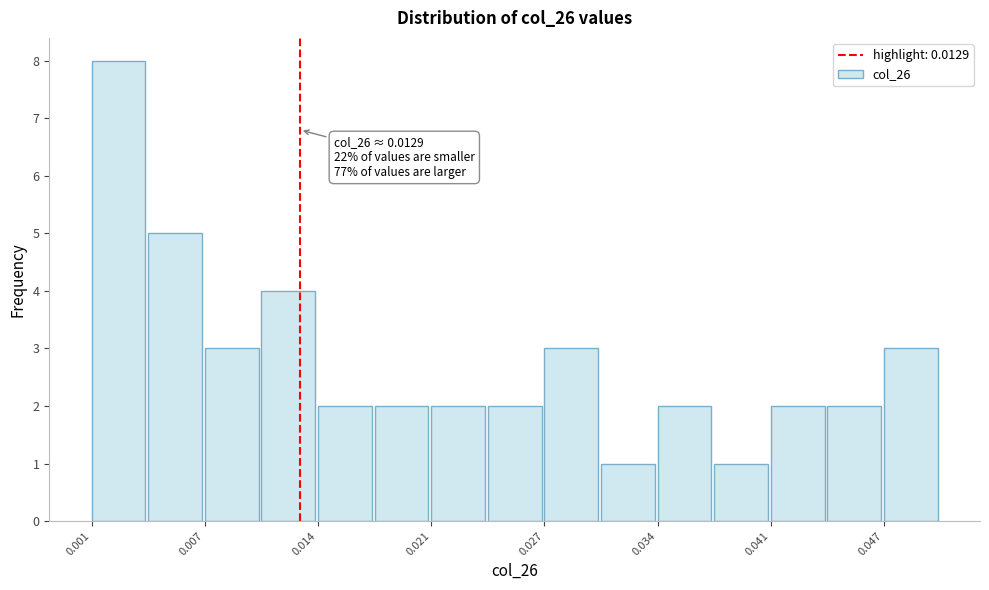

Read against the x-axis, roughly where is the centre of the tallest bar?

0.002